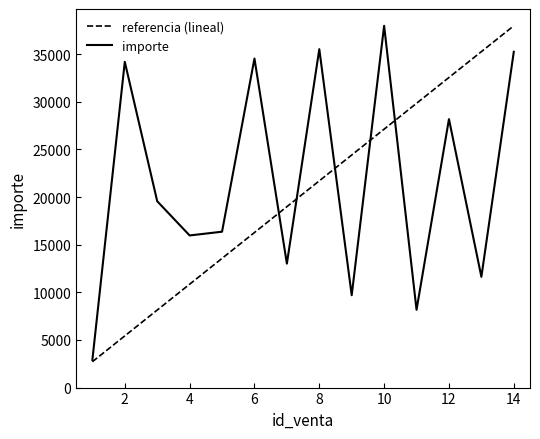

What is the minimum value shown in the chart?

2712.1